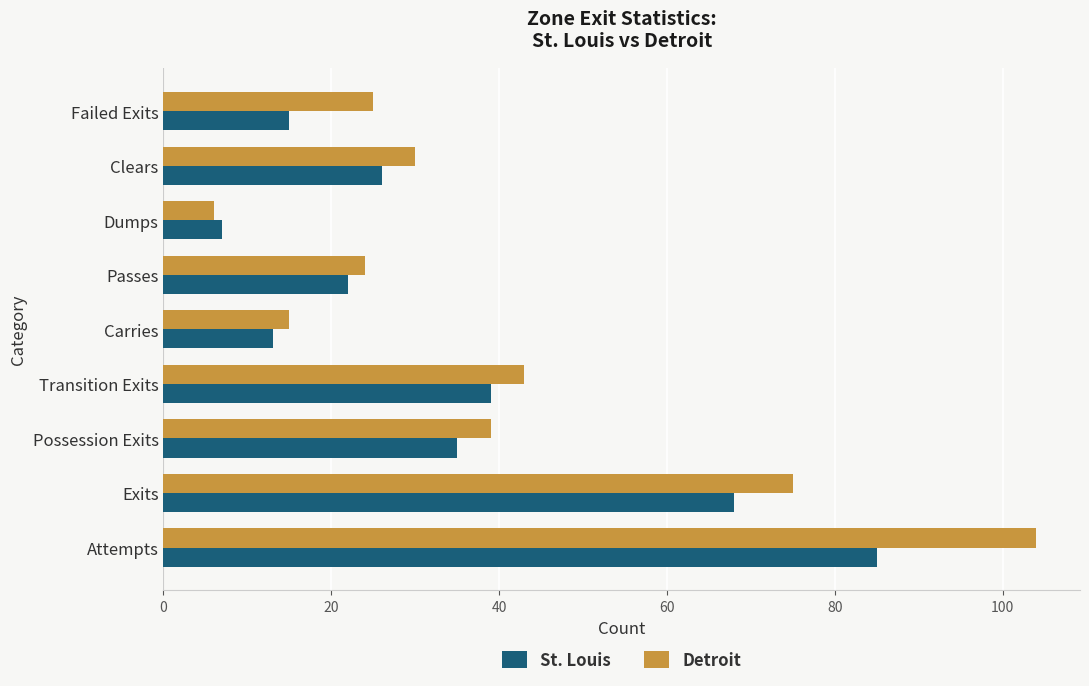

What is the difference between the highest and lowest values at Transition Exits?

4